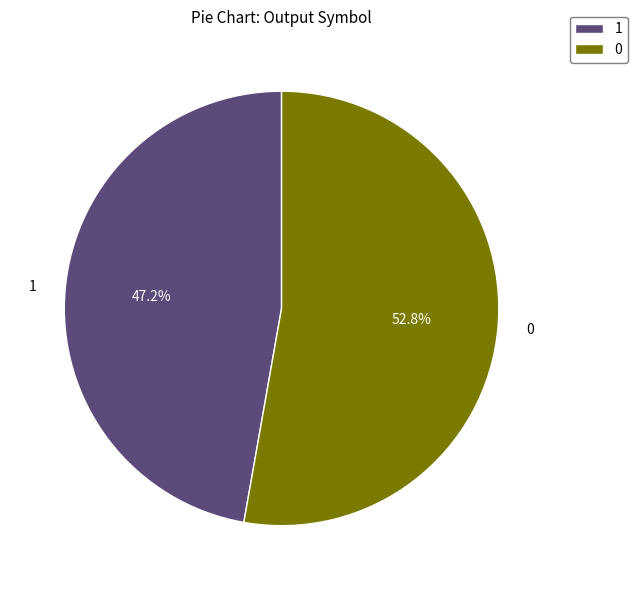

What is the majority slice?

0